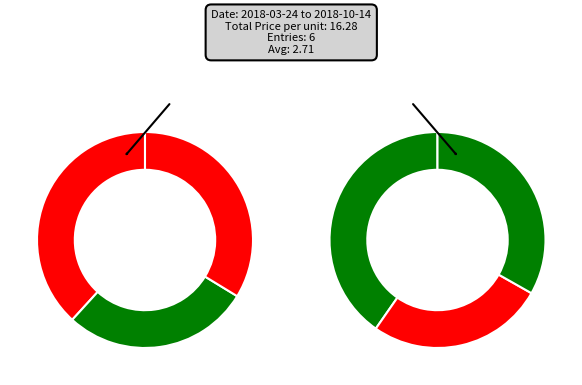

Does any single category account for the majority?

No